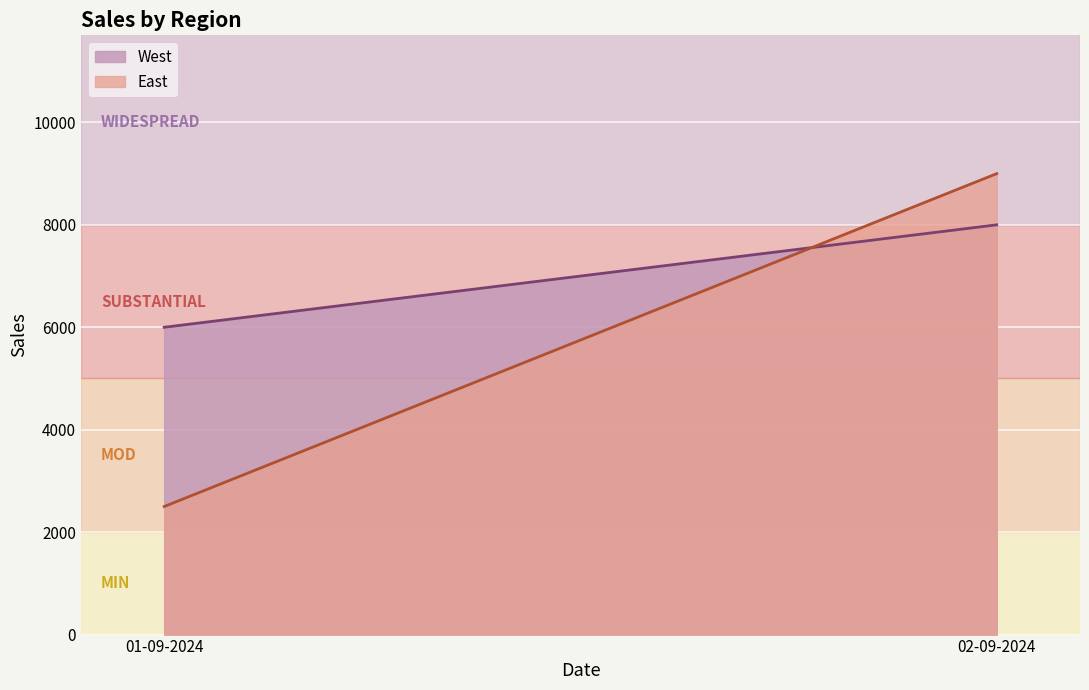

Where is West nearest to the value 7000?

01-09-2024